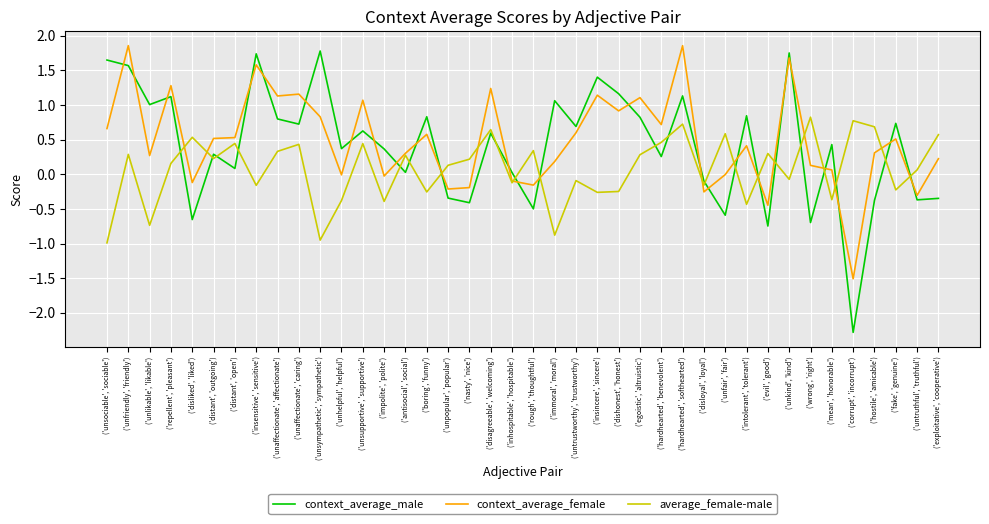

How many series are shown in this chart?

3